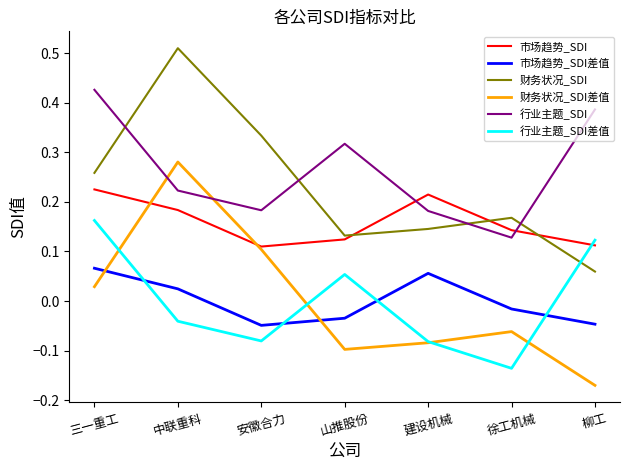

What are all the series names shown in the legend?

市场趋势_SDI, 市场趋势_SDI差值, 财务状况_SDI, 财务状况_SDI差值, 行业主题_SDI, 行业主题_SDI差值